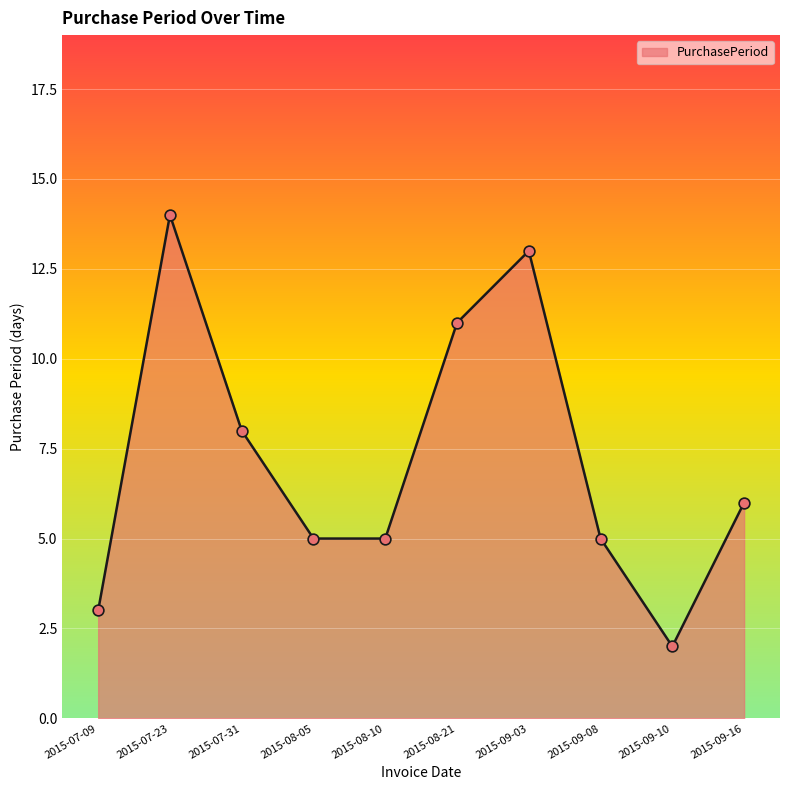

Between 2015-08-10 and 2015-08-21, which is larger?

2015-08-21